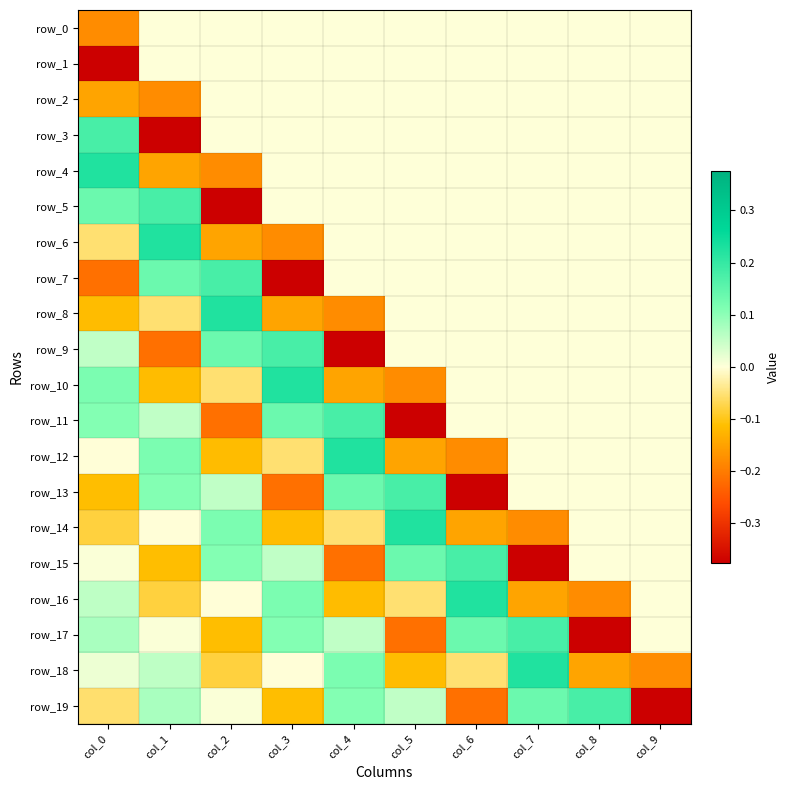

What is the highest value of the row_14 series?

0.2